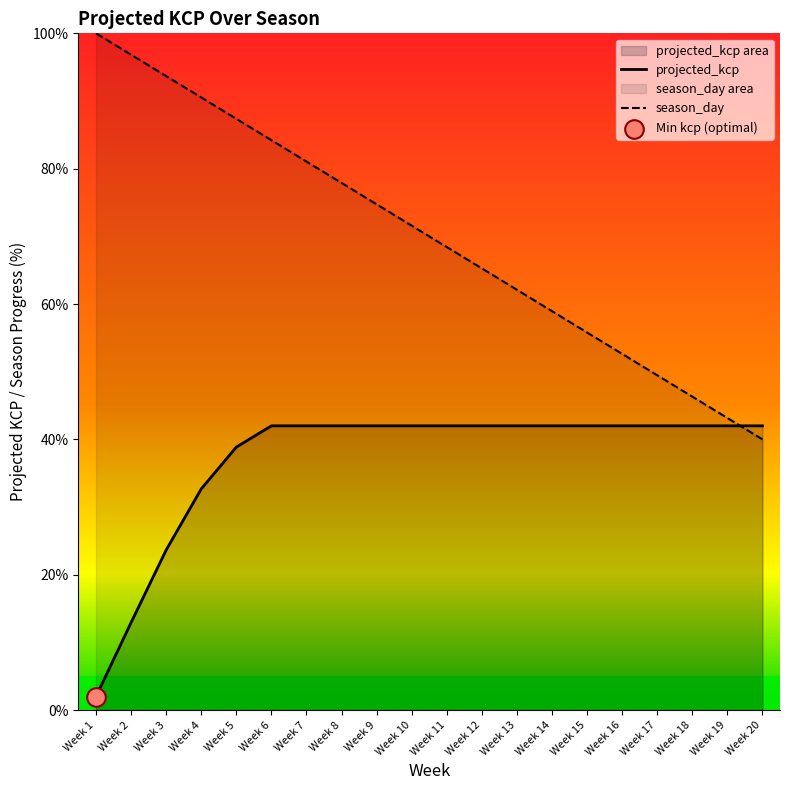

What are all the series names shown in the legend?

projected_kcp, season_day